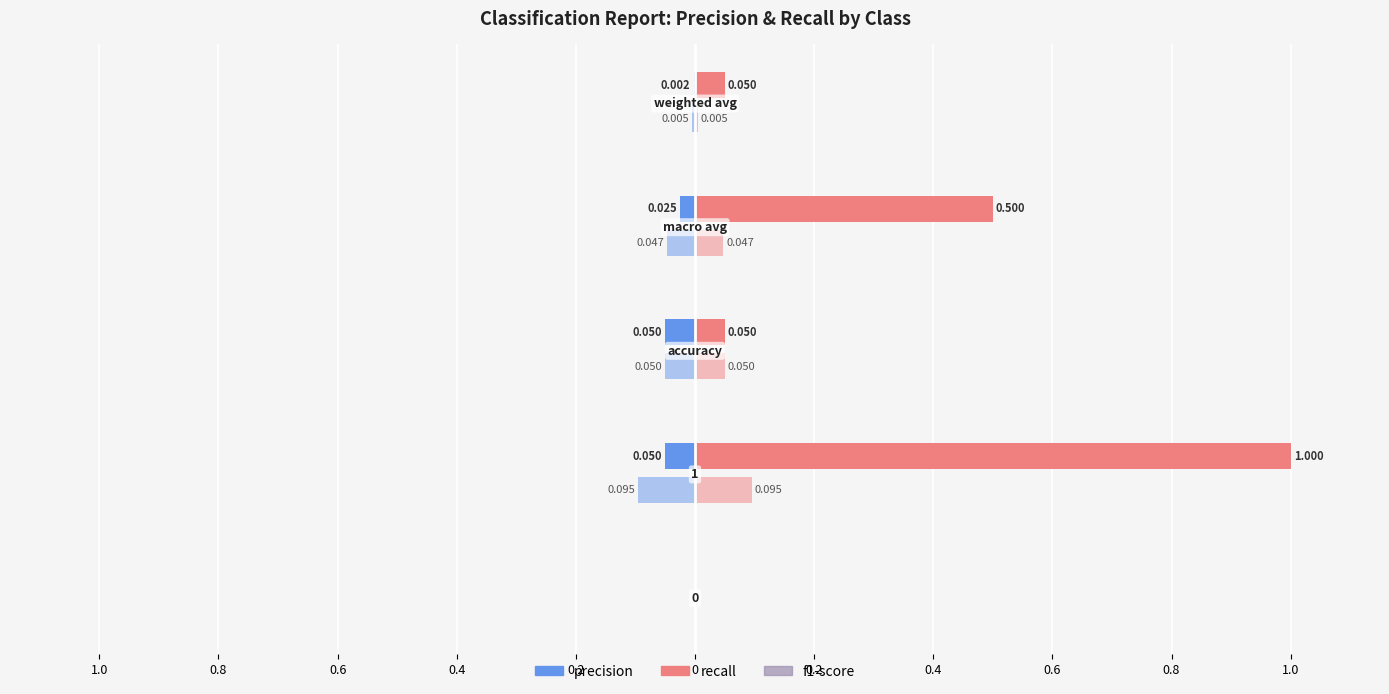

Does the chart contain any negative values?

Yes